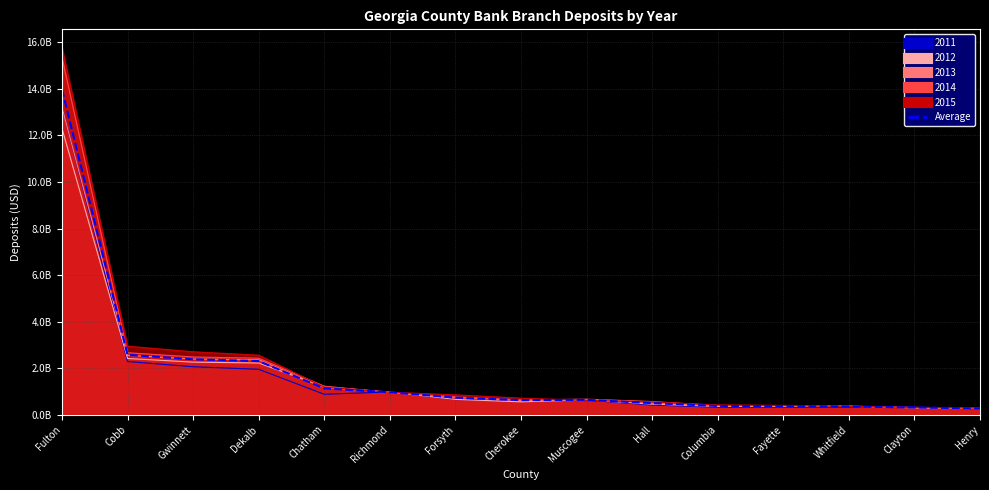

What is the label of the 15th point from the right?

Fulton